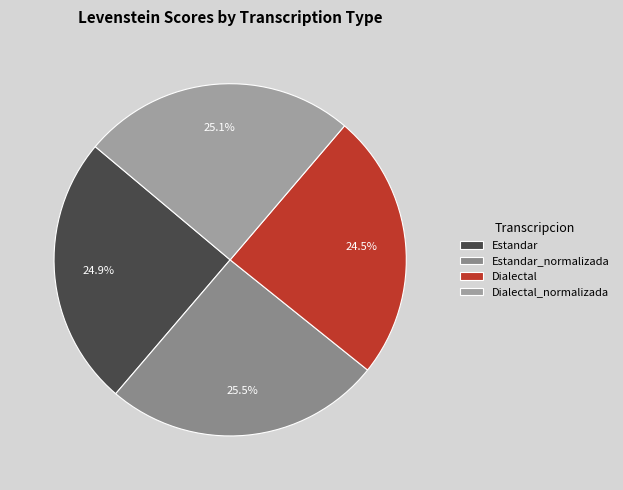

How many slices are in this pie chart?

4